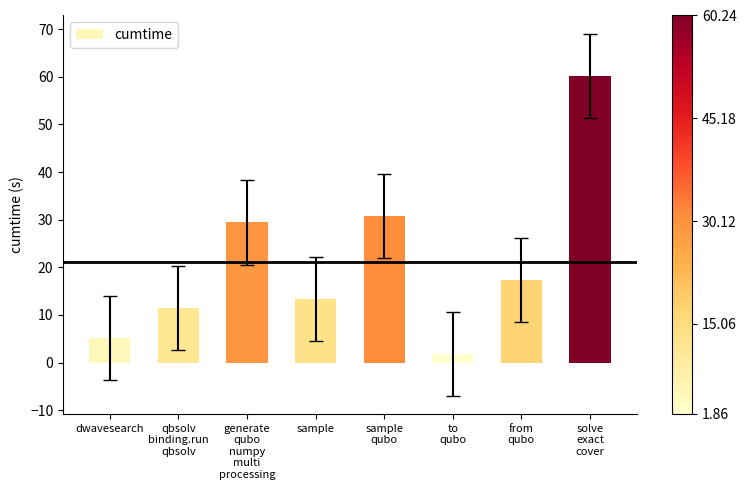

What is the minimum value shown in the chart?

1.9